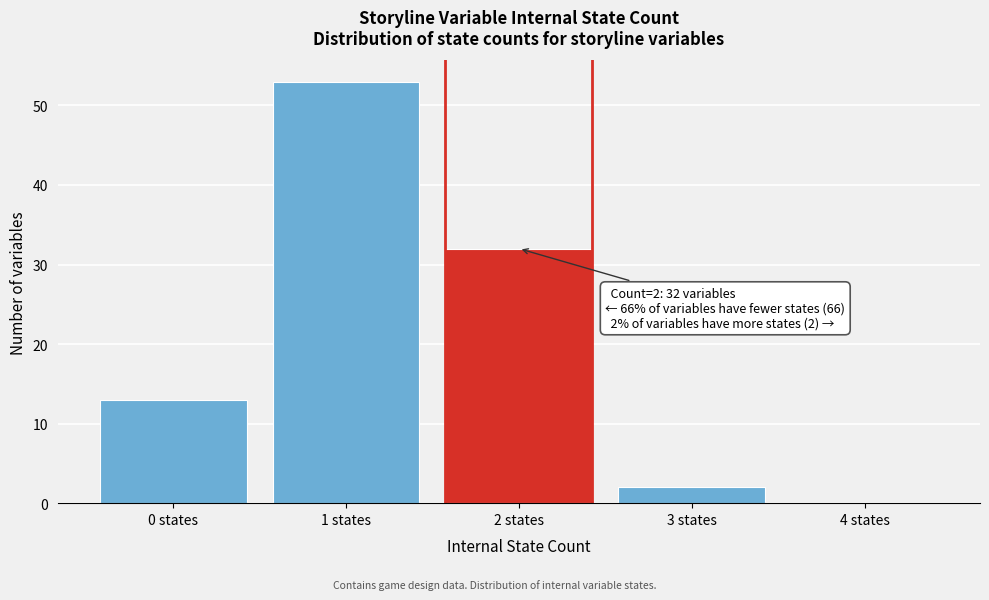

Reading left to right, list all the values displayed in this chart.

0 states=13	1 states=53	2 states=32	3 states=2	4 states=0